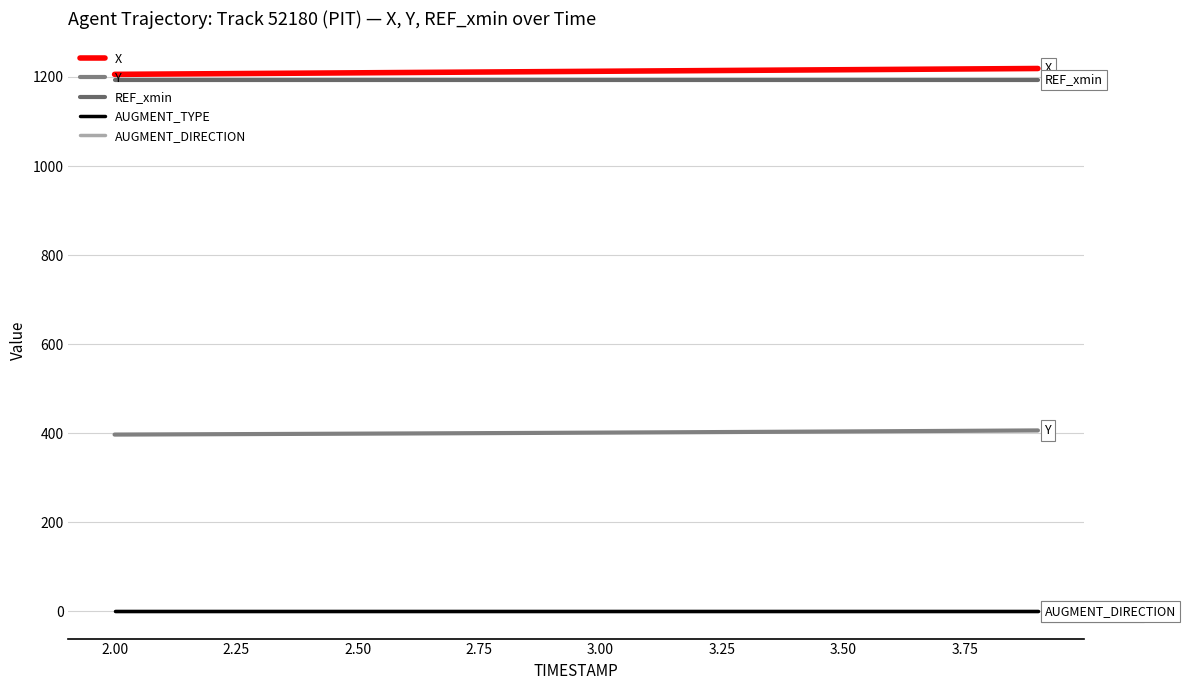

Does the chart display data point markers on the line(s)?

No